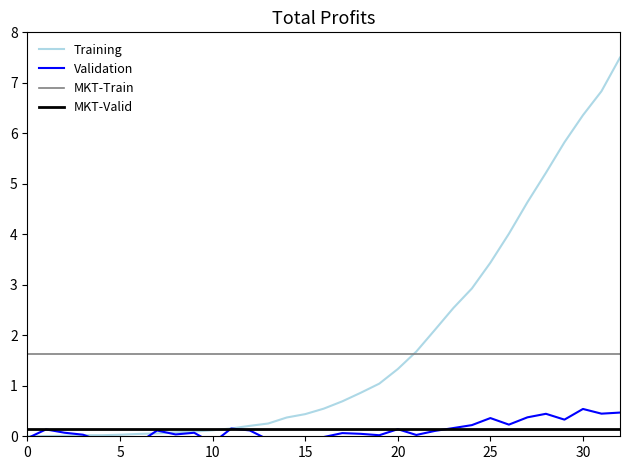

The Training series shows 0.4 at 15. True or false?

True